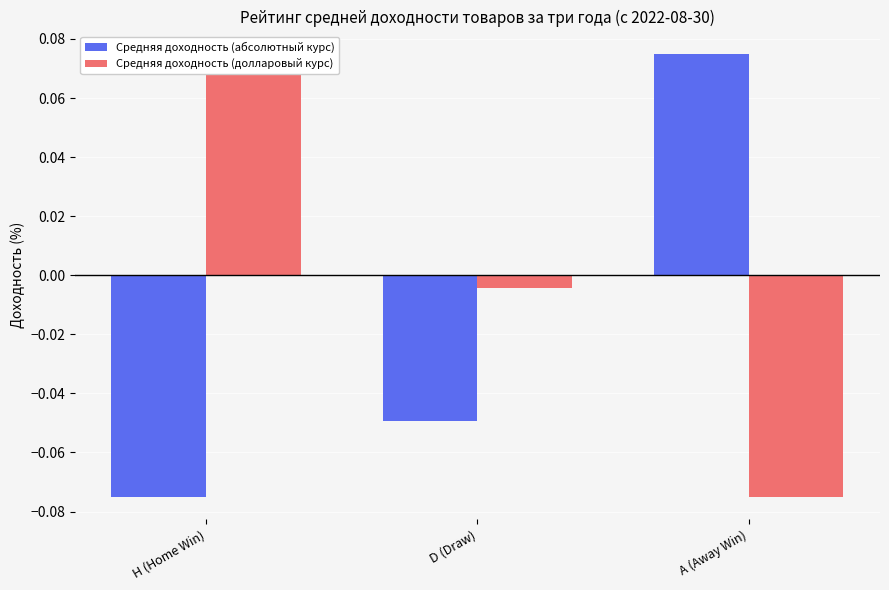

The Средняя доходность (абсолютный курс) series shows -0.0 at H (Home Win). True or false?

False